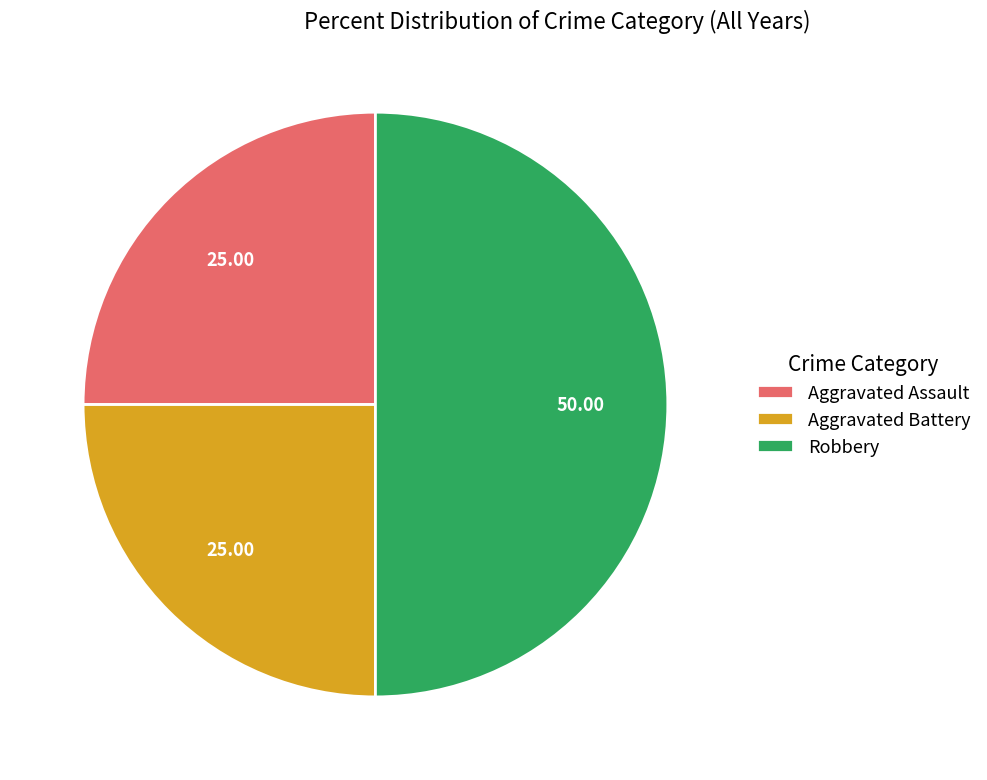

Which category has the biggest portion of the pie?

Robbery